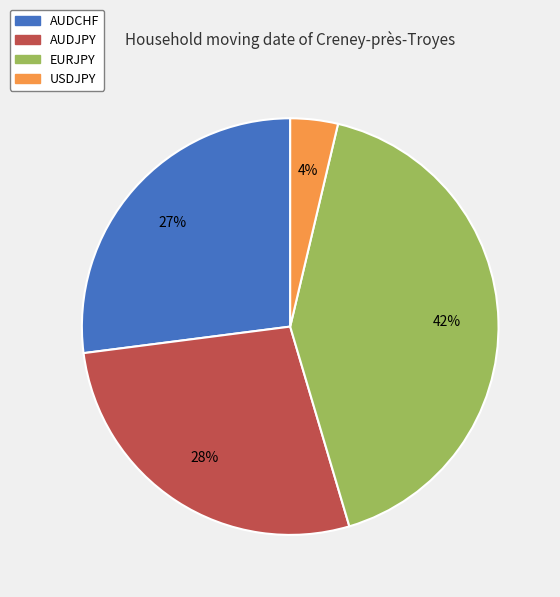

Does AUDJPY account for over 50% of the chart?

No